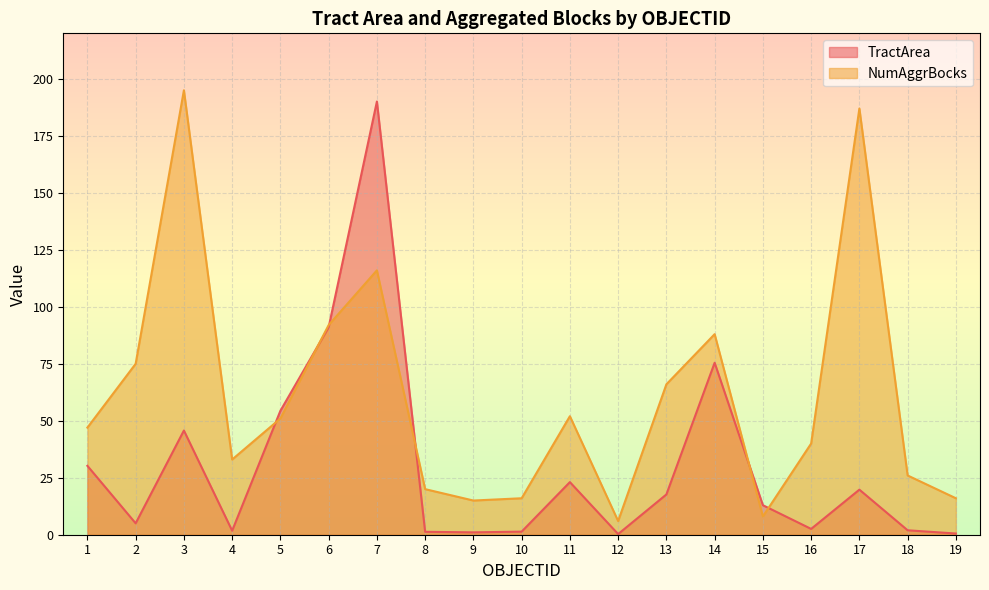

How many lines are shown in the chart?

2